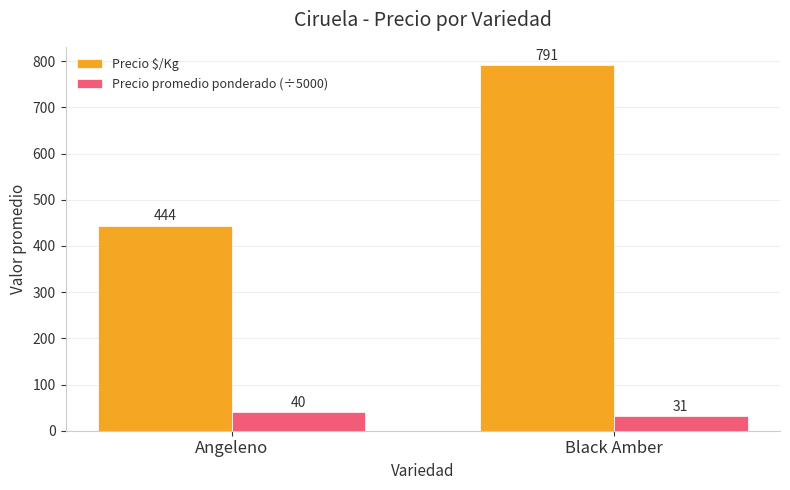

What are all the series names shown in the legend?

Precio $/Kg, Precio promedio ponderado (÷5000)